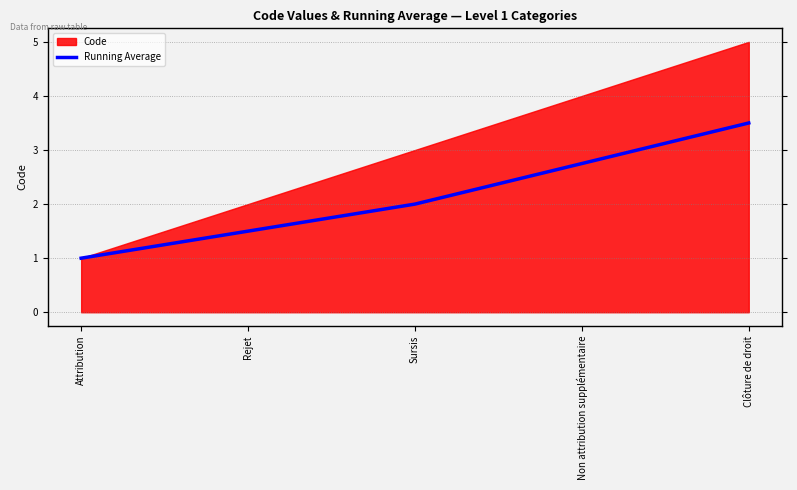

Does the chart have visible grid lines?

Yes